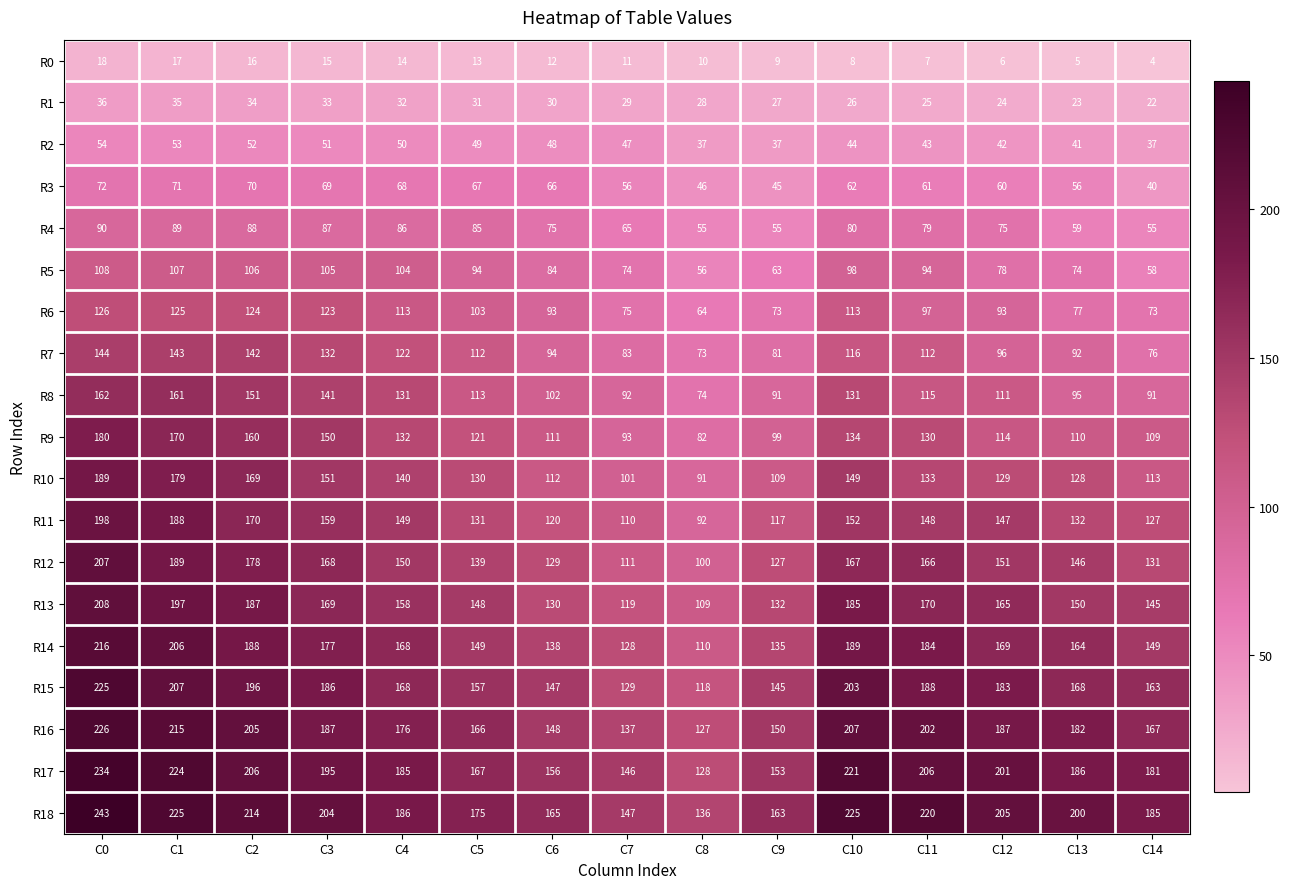

What is the difference between the maximum and minimum values in the R13 series?

99